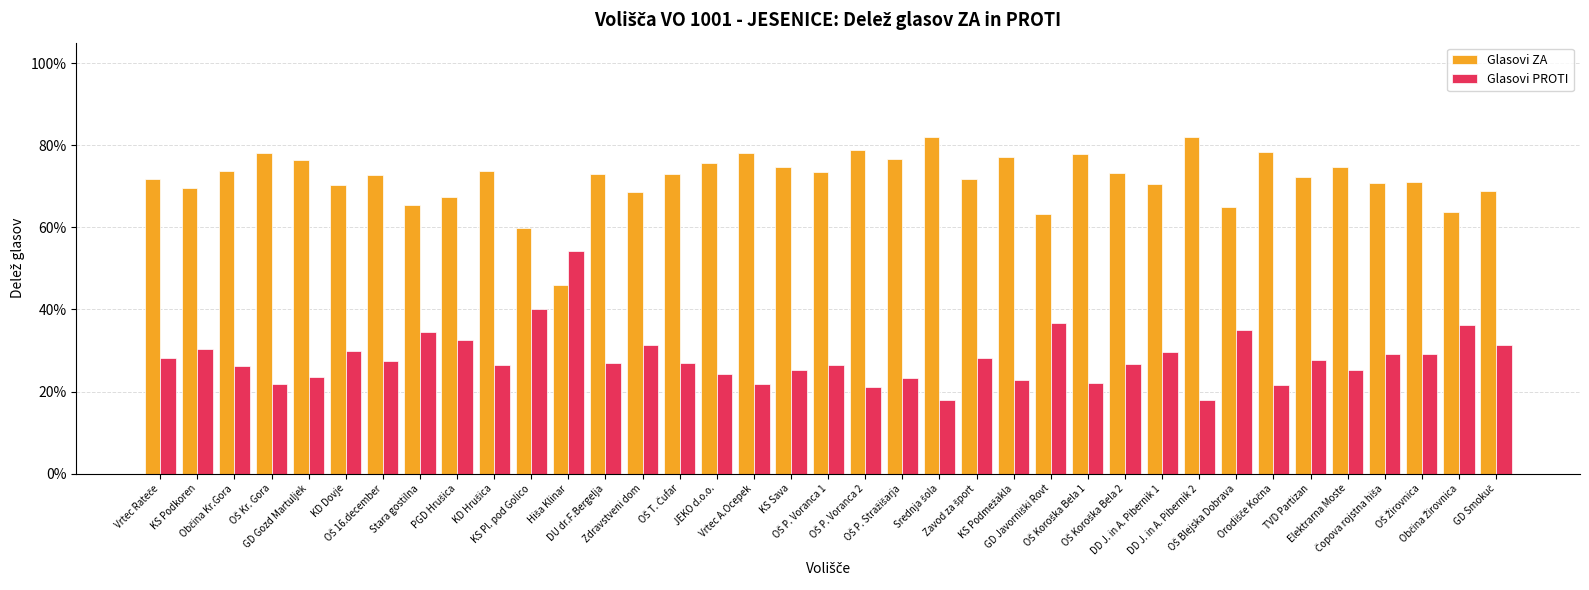

Are the bars grouped side by side (vs. stacked)?

Yes